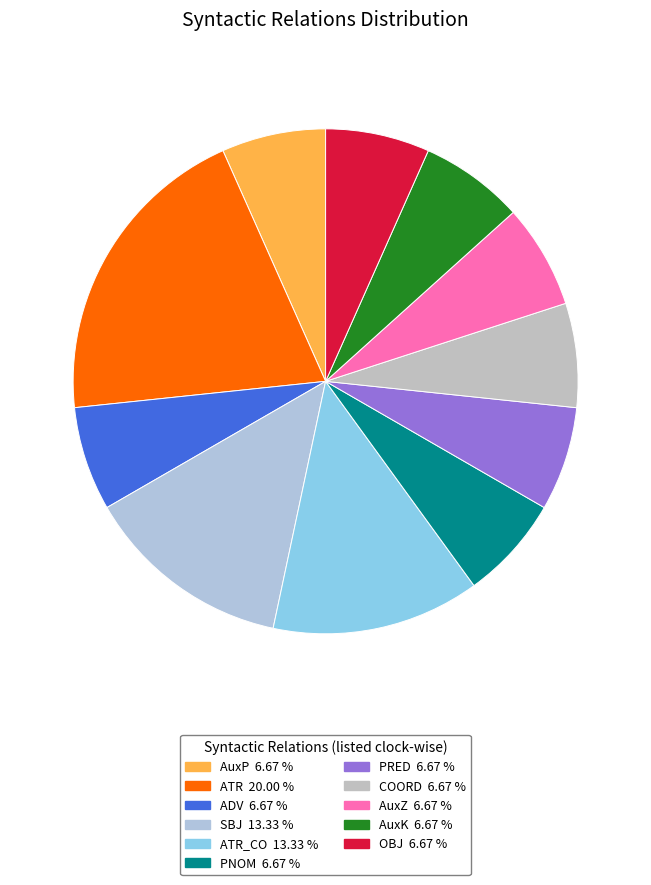

How many slices are in this pie chart?

11